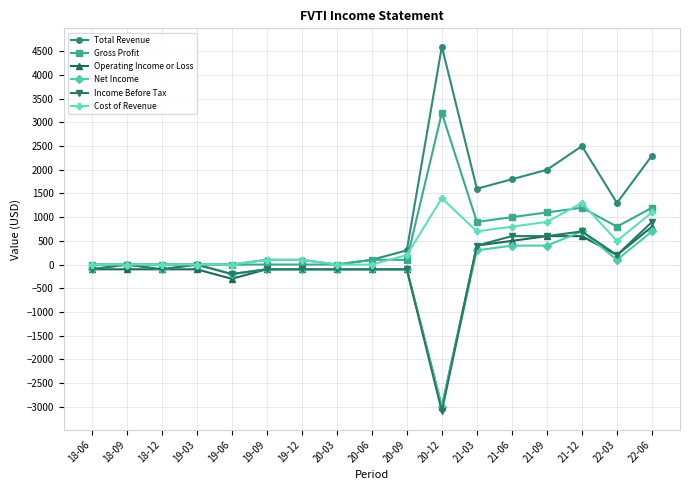

Where does the Income Before Tax series first go above -100?

18-09